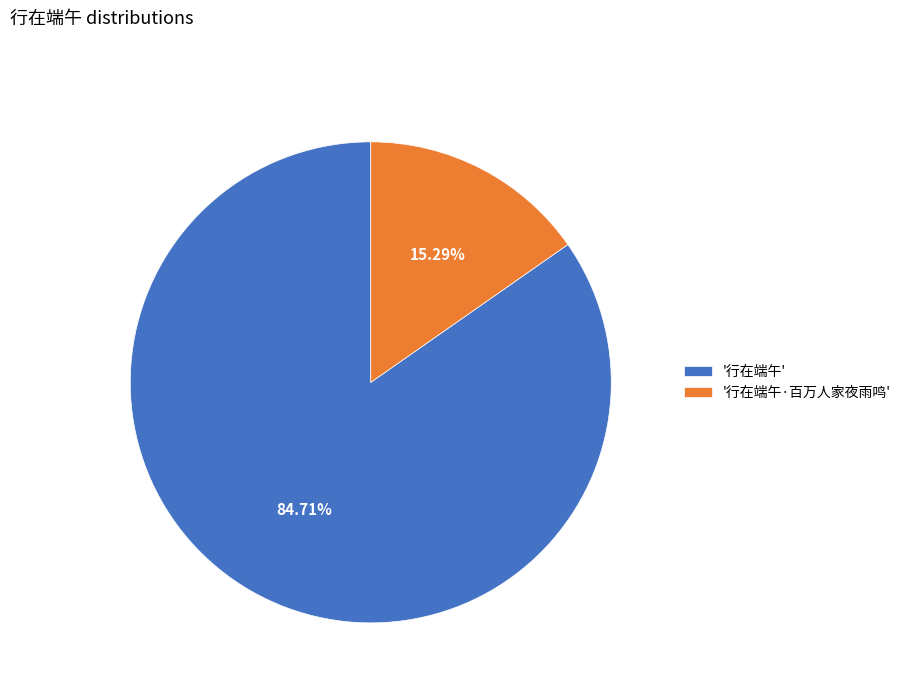

Does '行在端午·百万人家夜雨鸣' account for over 50% of the chart?

No